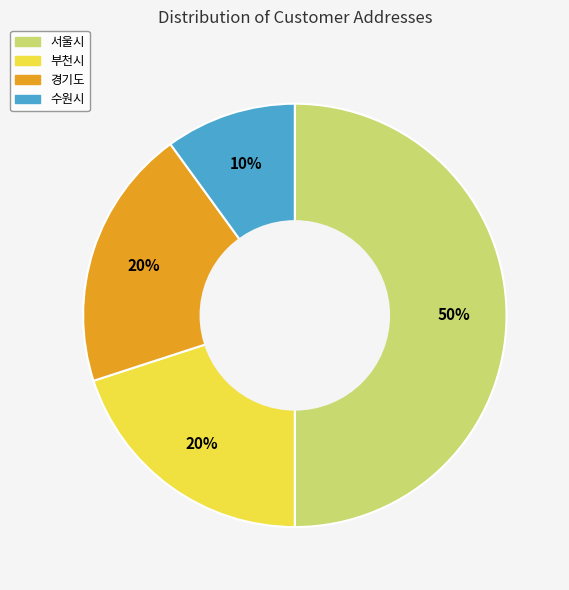

Approximately how many times larger is the value at 부천시 compared to 경기도?

1.0